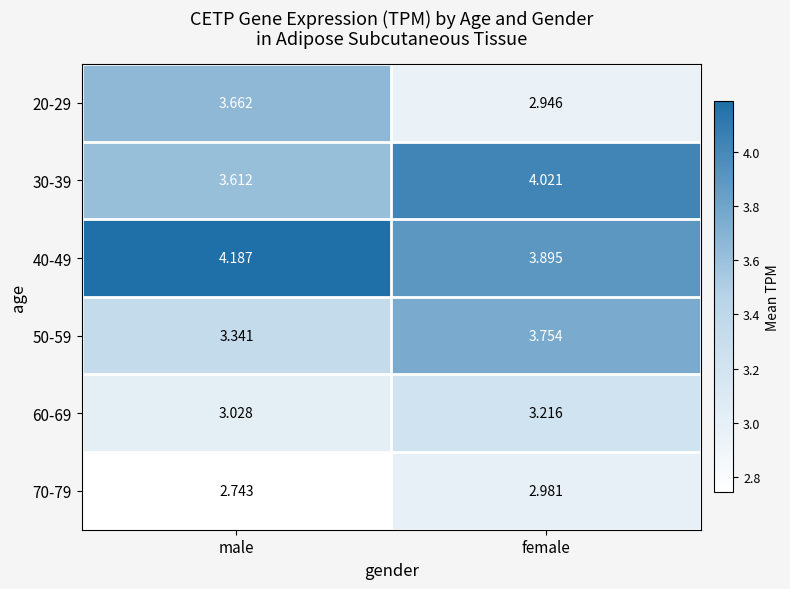

List the labels in order of 70-79 value, smallest first.

male, female